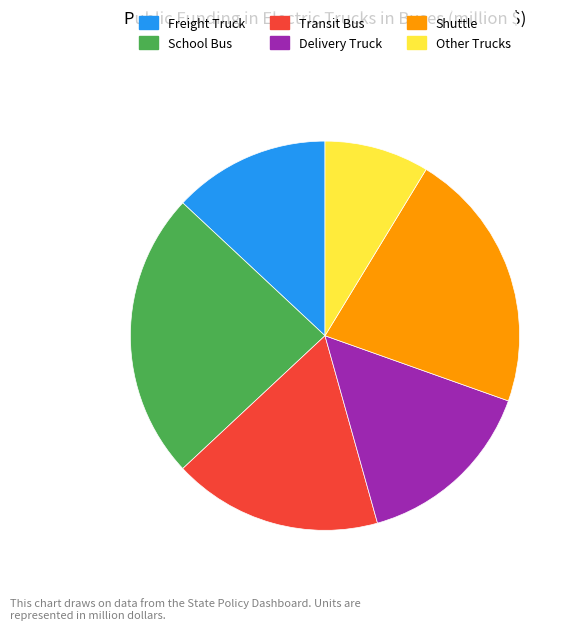

Which has a higher value, Other Trucks or Shuttle?

Shuttle